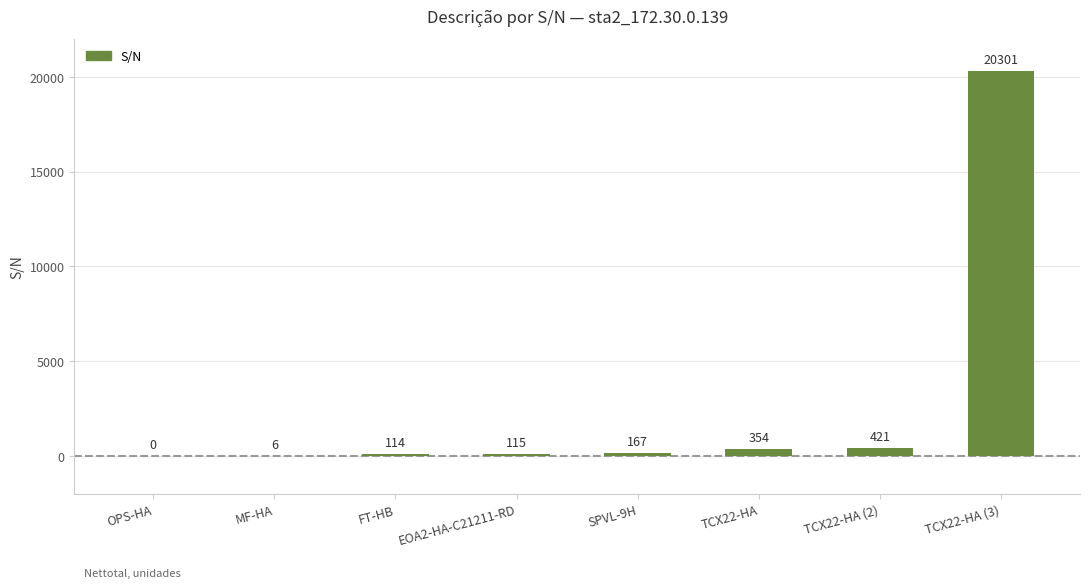

What is the sum of all values?

21478